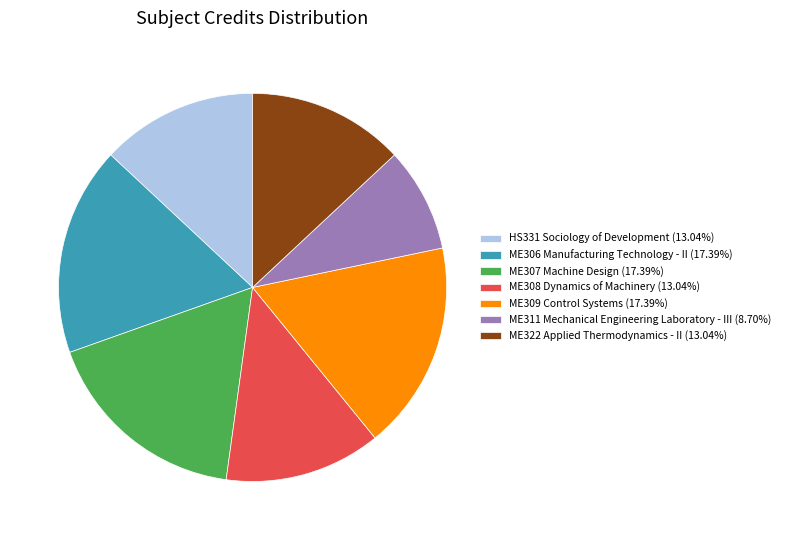

Do ME309 Control Systems (17.39%) and ME322 Applied Thermodynamics - II (13.04%) together represent more than half of the pie?

No